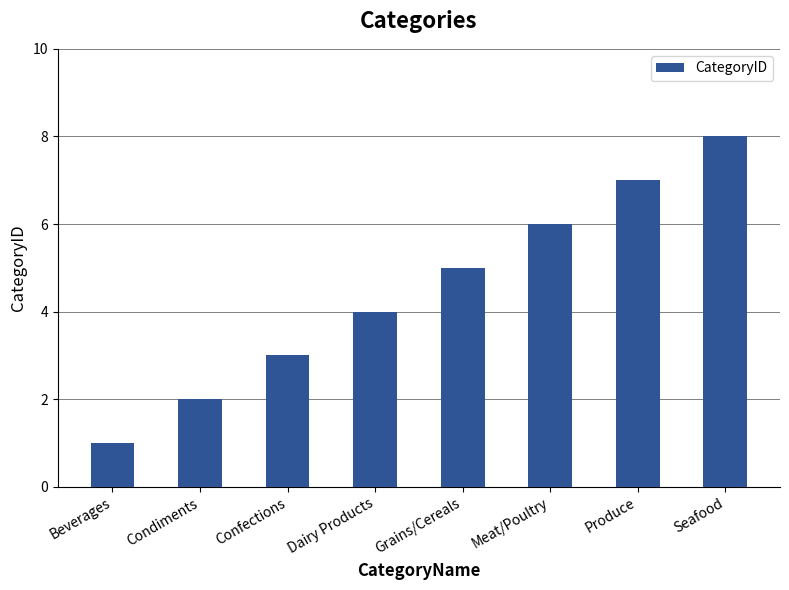

The chart shows a value of 7 at Produce. True or false?

True